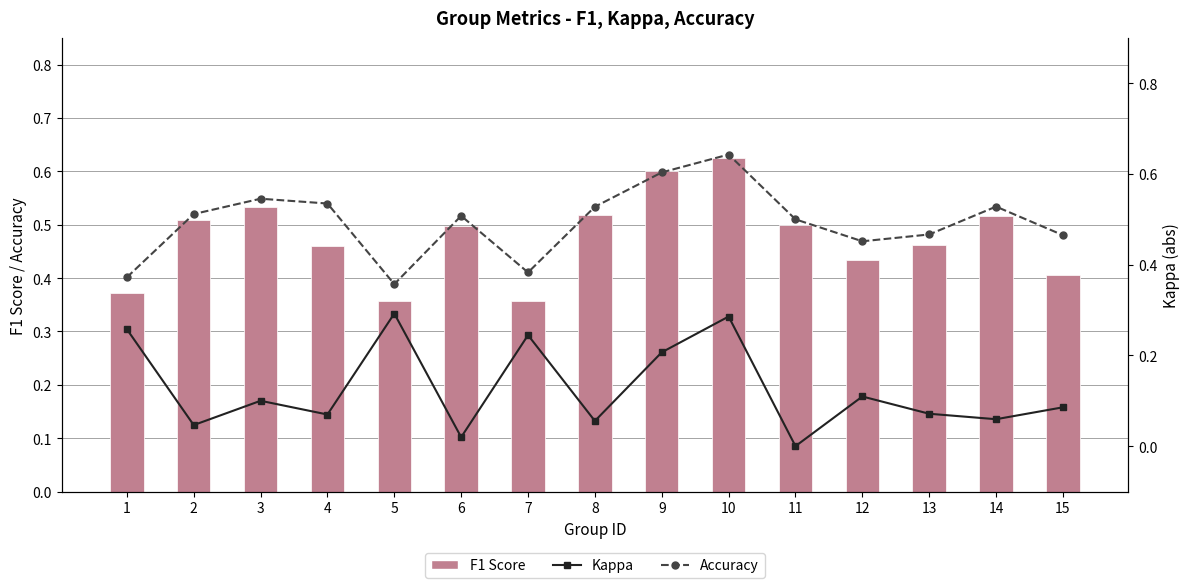

How many positive values does the Kappa series have?

14